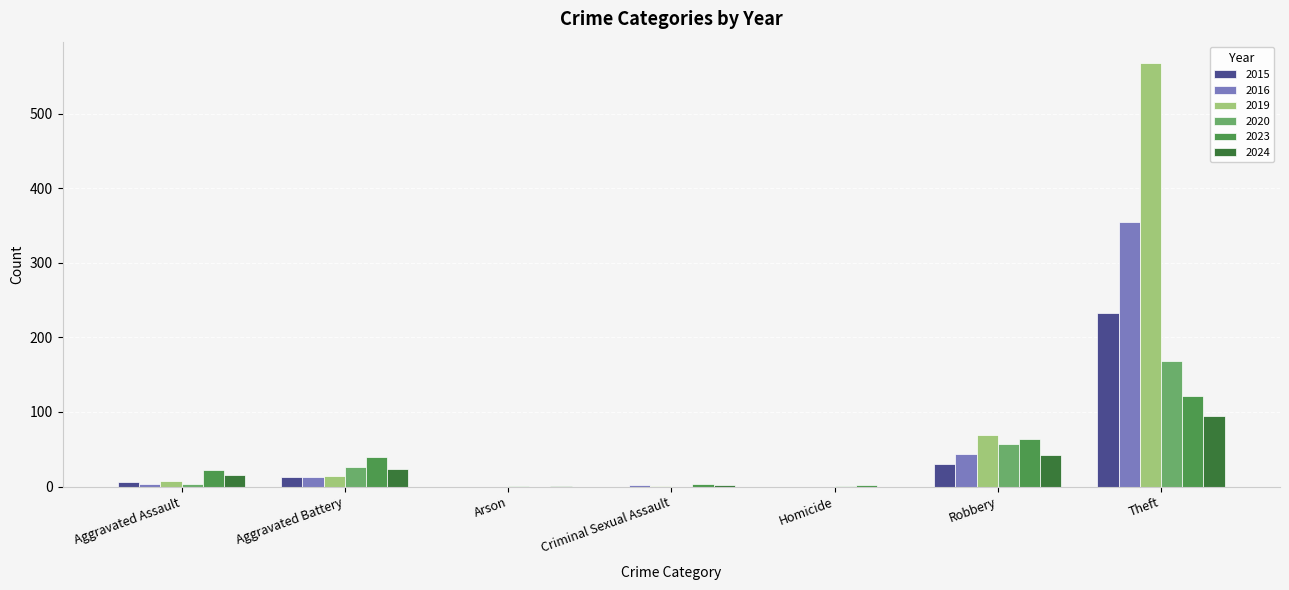

Which series changed the most between Arson and Robbery?

2019